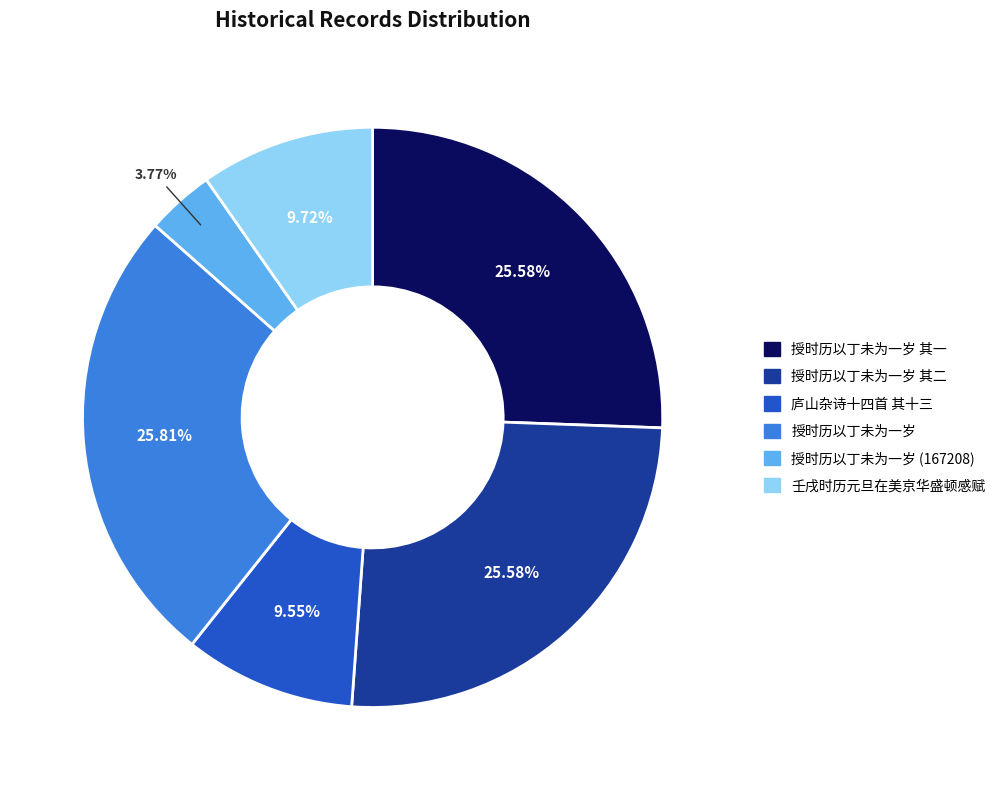

To the nearest percent, what is the average slice percentage?

17%